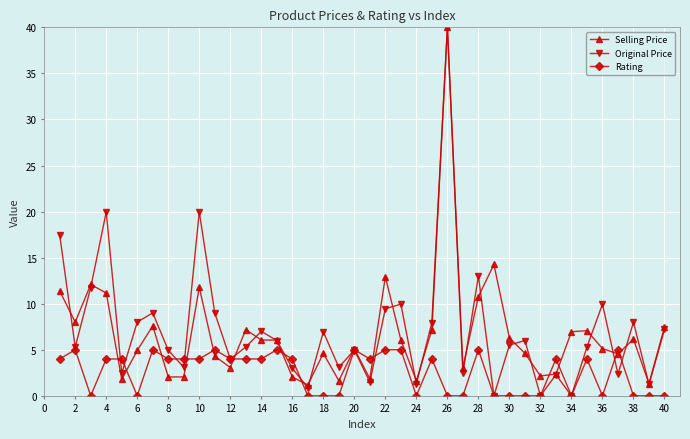

What are all the series names shown in the legend?

Selling Price, Original Price, Rating